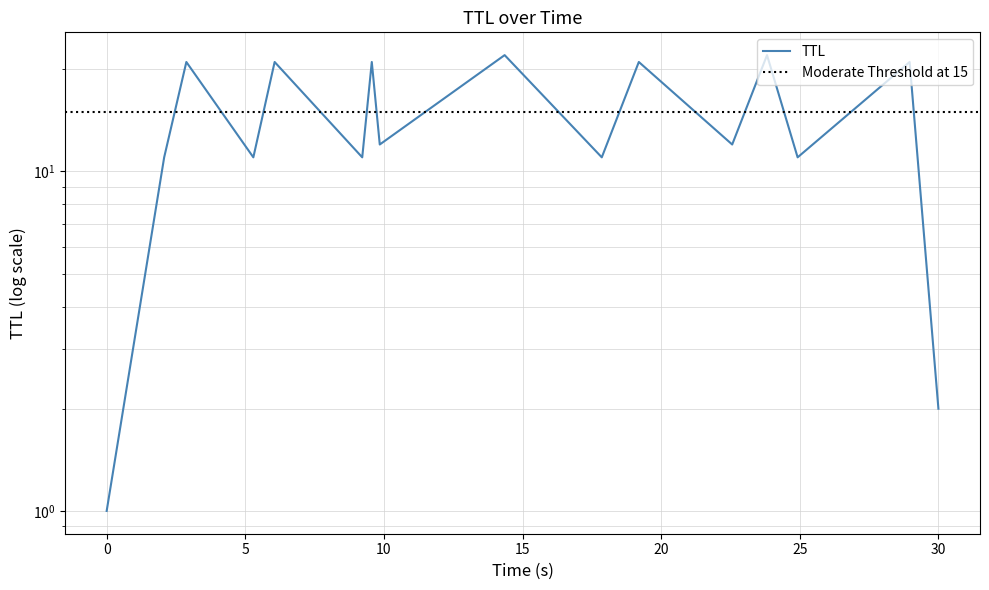

How many data points are less than 12?

7